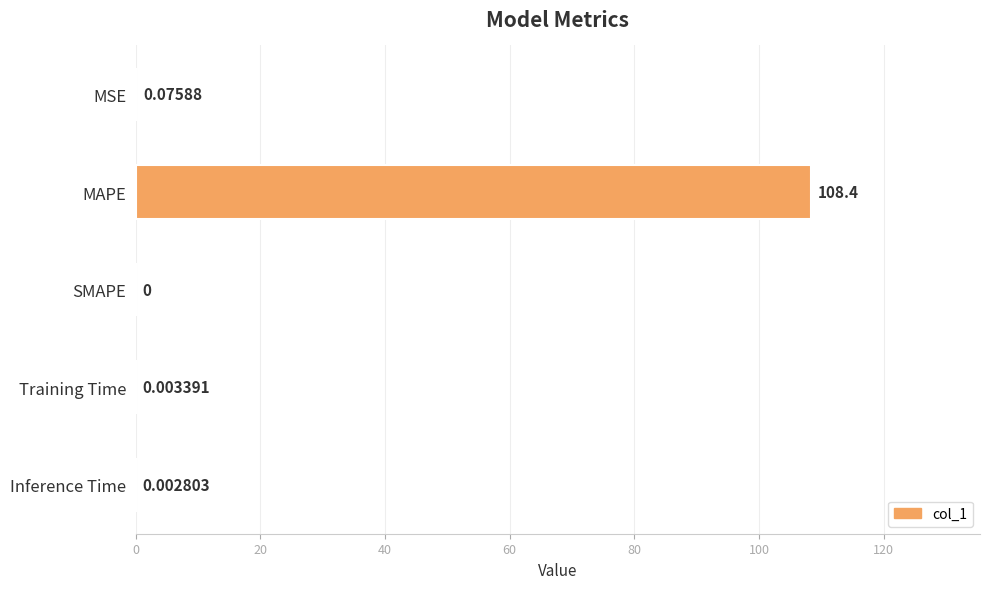

What is the sum of the values at MAPE and Inference Time?

108.4